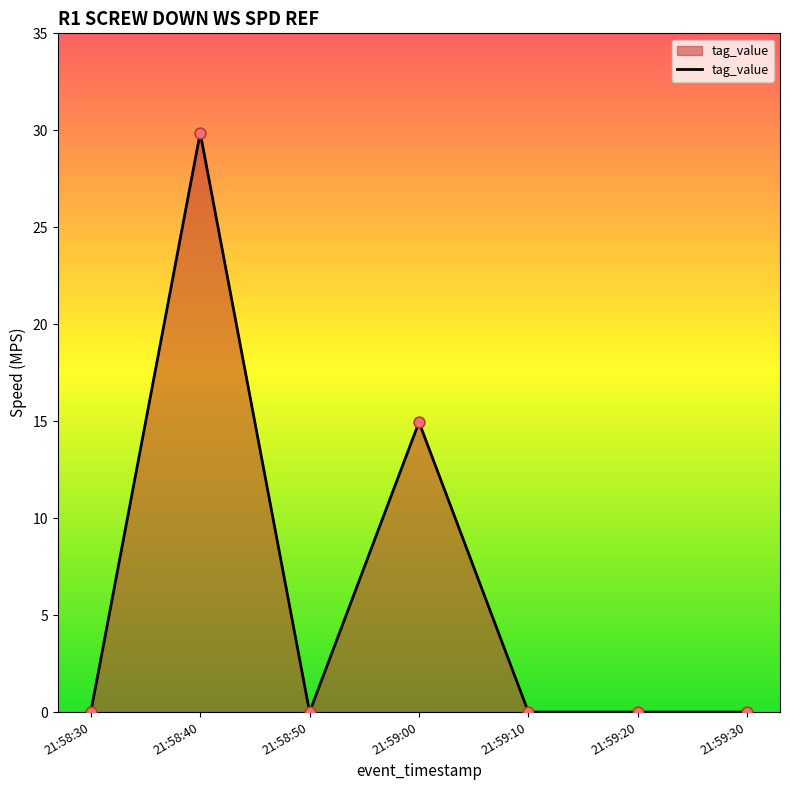

What is the change in value from 21:59:00 to 21:59:10?

-15.0